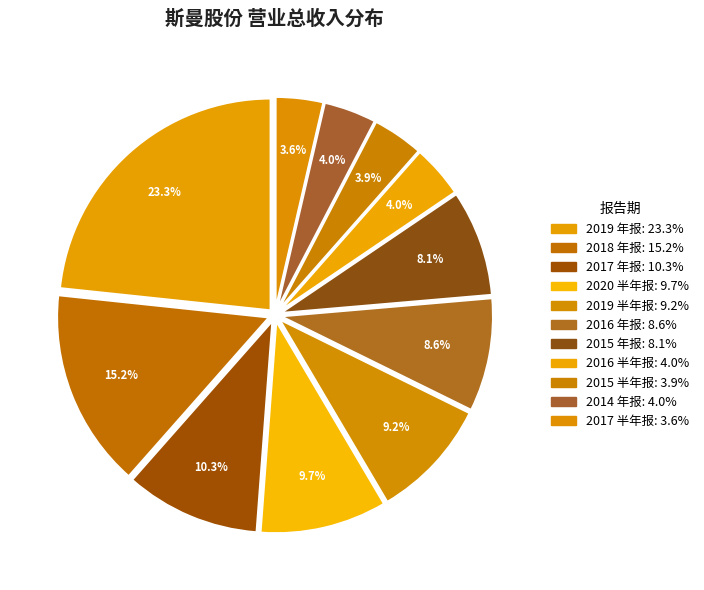

Which has a higher value, 2015 半年报 or 2019 年报?

2019 年报